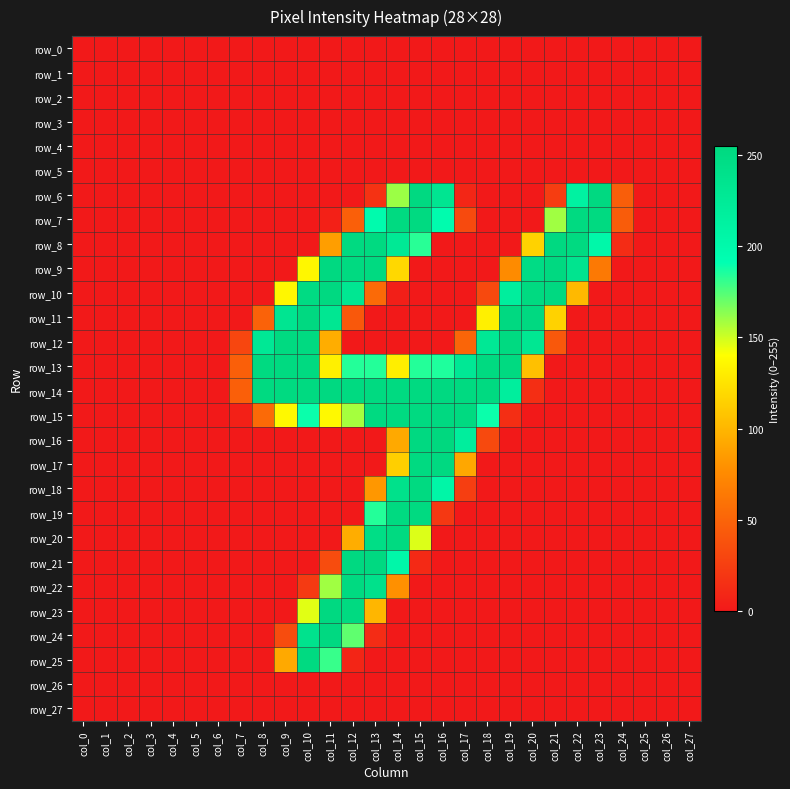

Between col_22 and col_3, which is larger?

col_22